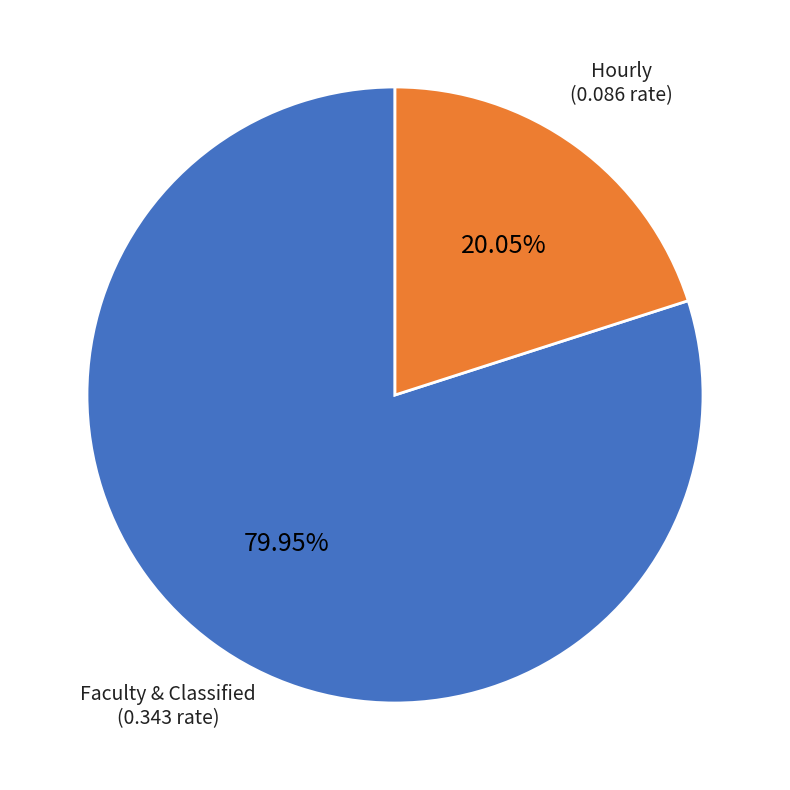

Is there any slice that represents more than half of the pie?

Yes